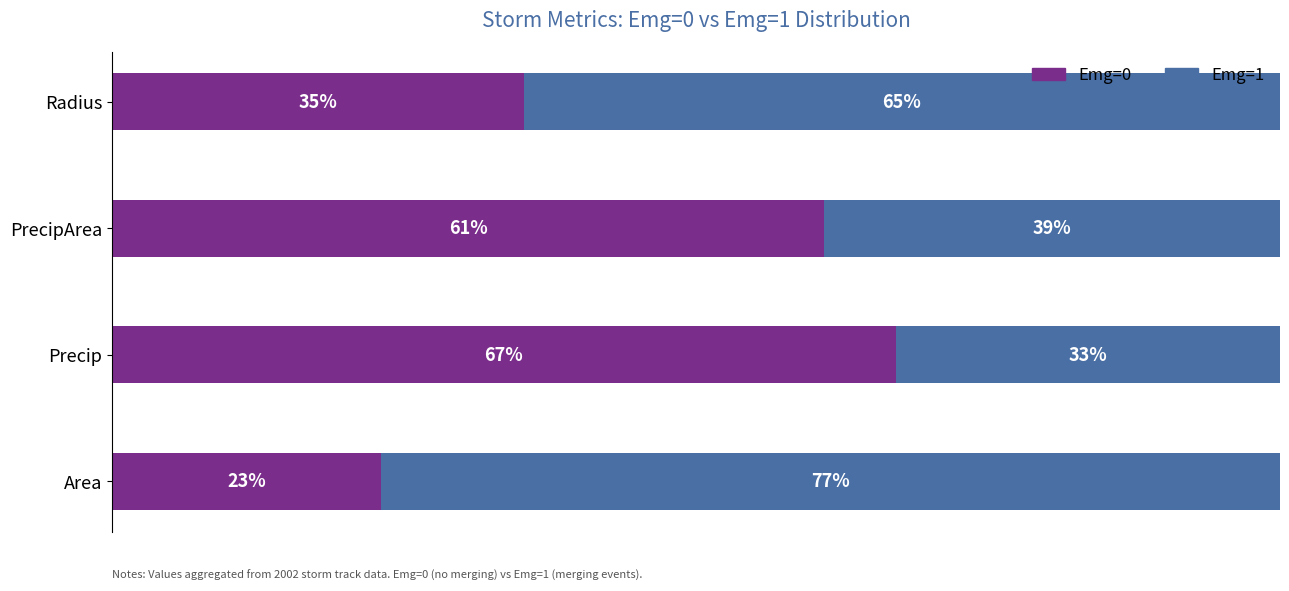

Which category has the highest value in the Emg=0 series?

Precip